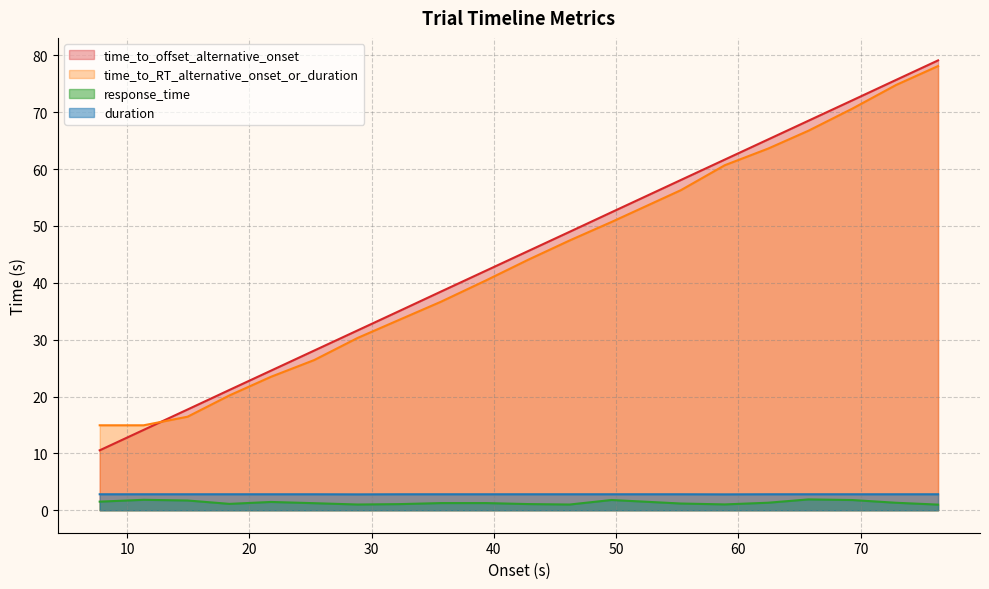

Which series has the largest range (max minus min)?

time_to_offset_alternative_onset